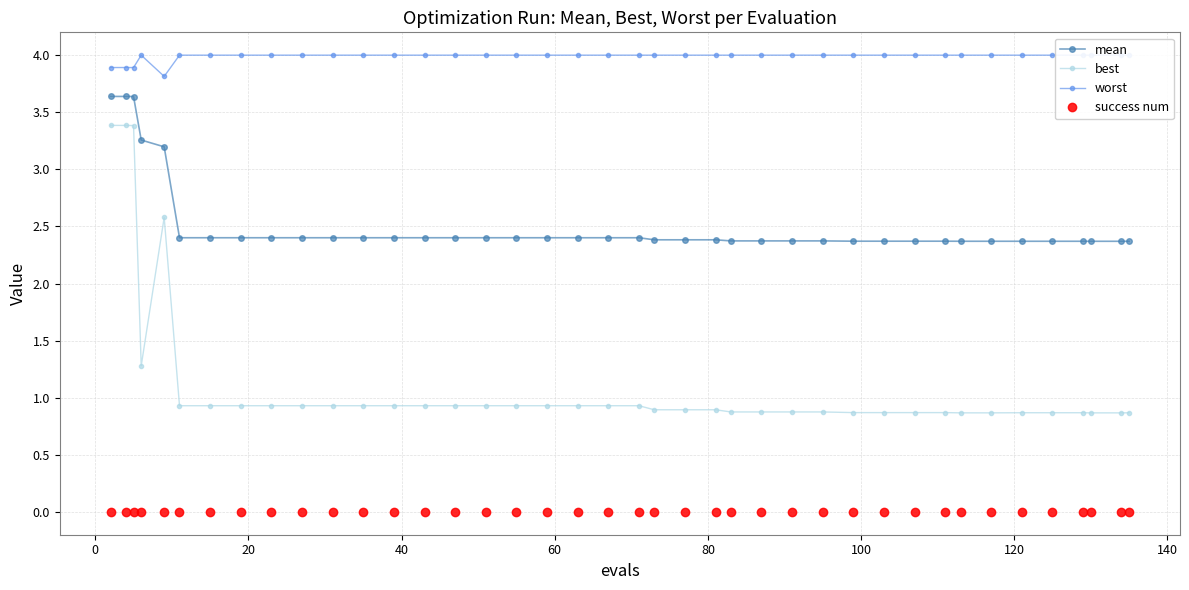

At how many categories does at least one series exceed 2?

40